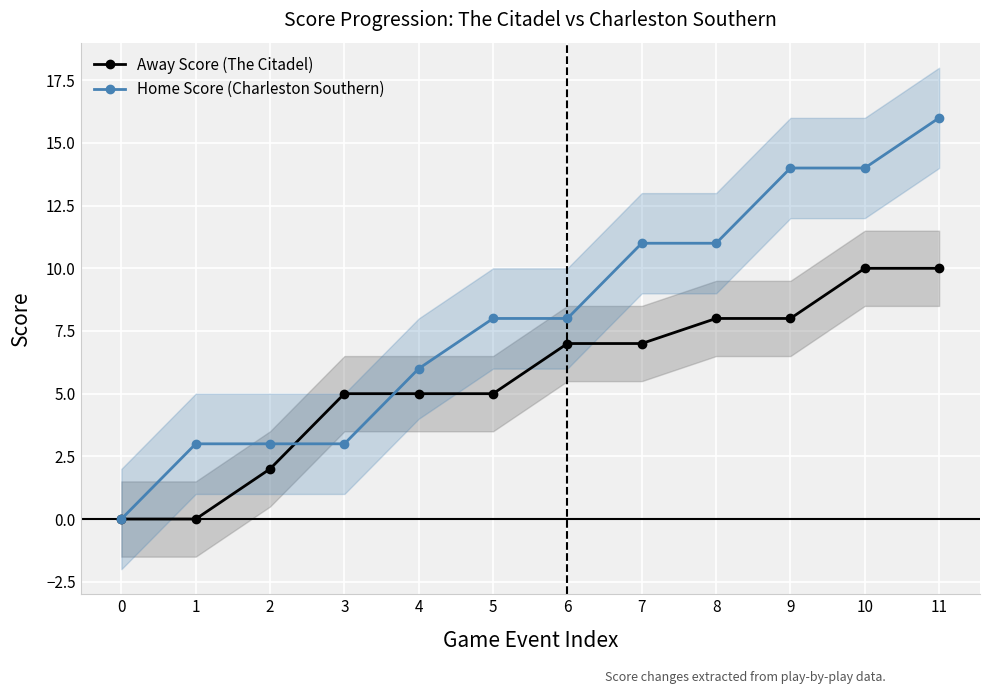

Reading left to right, what are all the values shown in this chart?

Away Score (The Citadel): 0=0	1=0	2=2	3=5	4=5	5=5	6=7	7=7	8=8	9=8	10=10	11=10
Home Score (Charleston Southern): 0=0	1=3	2=3	3=3	4=6	5=8	6=8	7=11	8=11	9=14	10=14	11=16